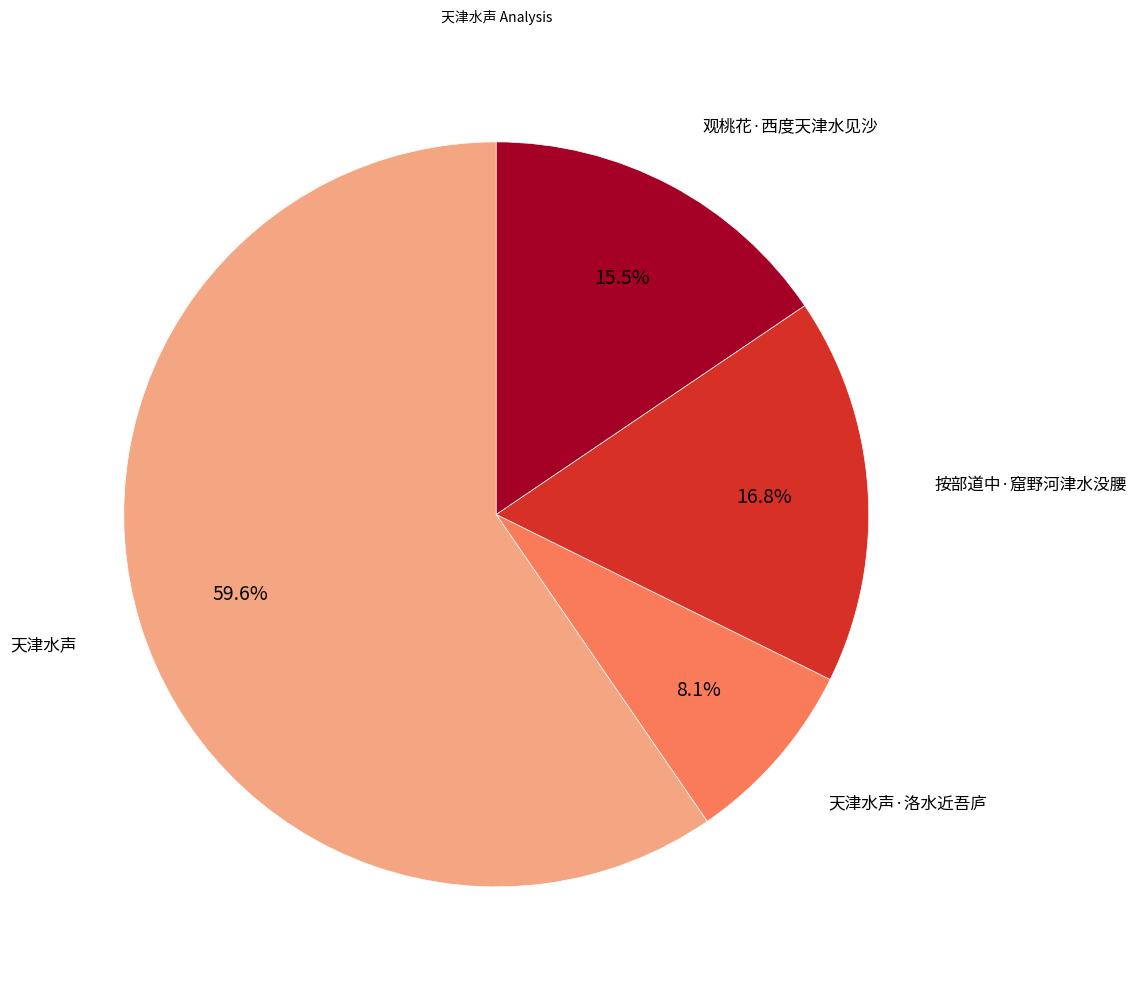

Does any single category account for the majority?

Yes